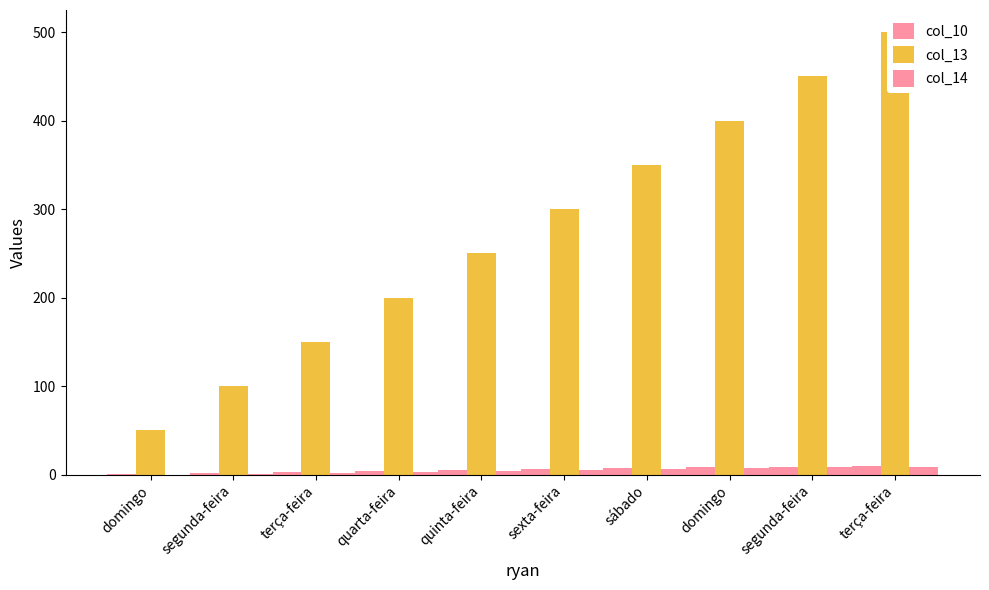

What is the difference between the col_10 values at domingo and sábado?

6